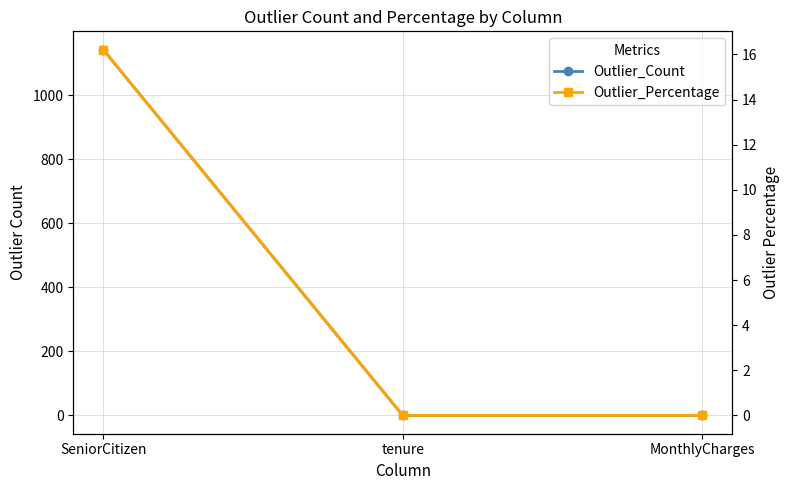

What is the average value of the Outlier_Count series?

380.7